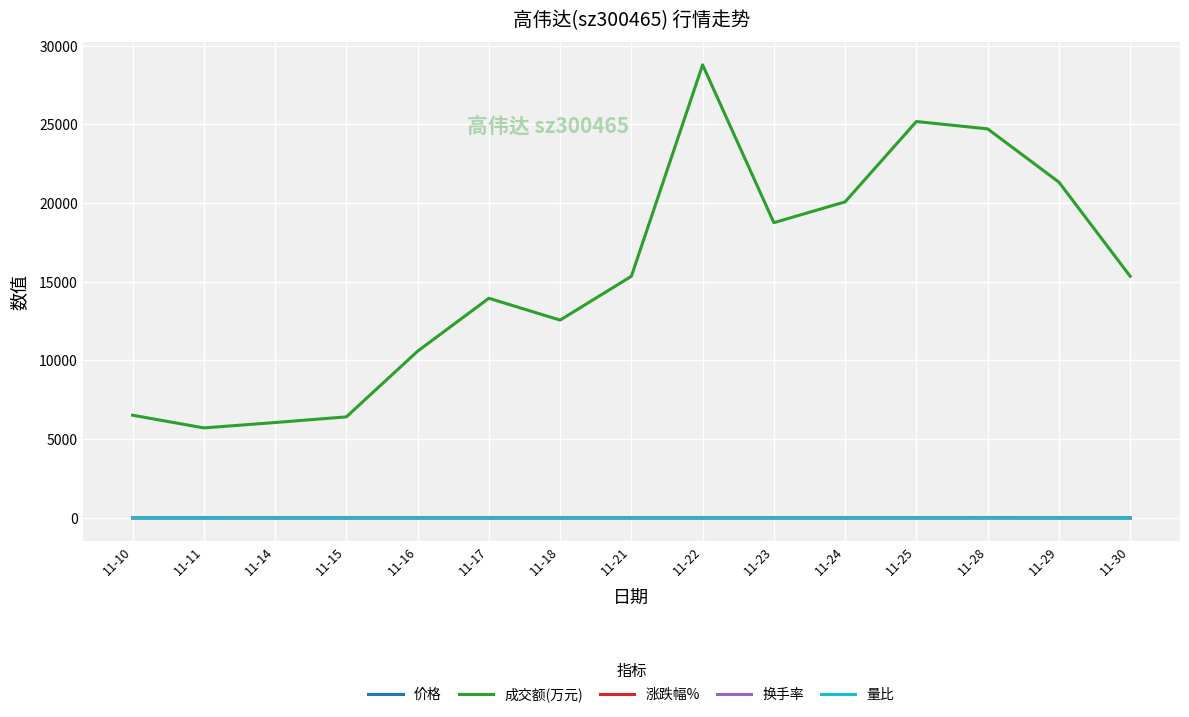

What are all the series names shown in the legend?

价格, 成交额(万元), 涨跌幅%, 换手率, 量比